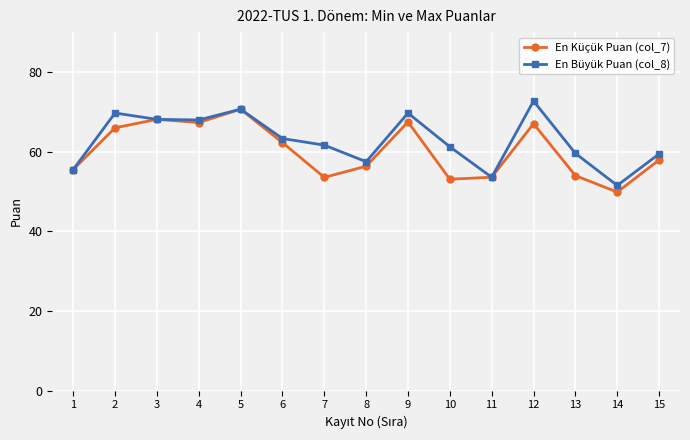

What is the difference between the En Küçük Puan (col_7) values at 5 and 3?

2.6